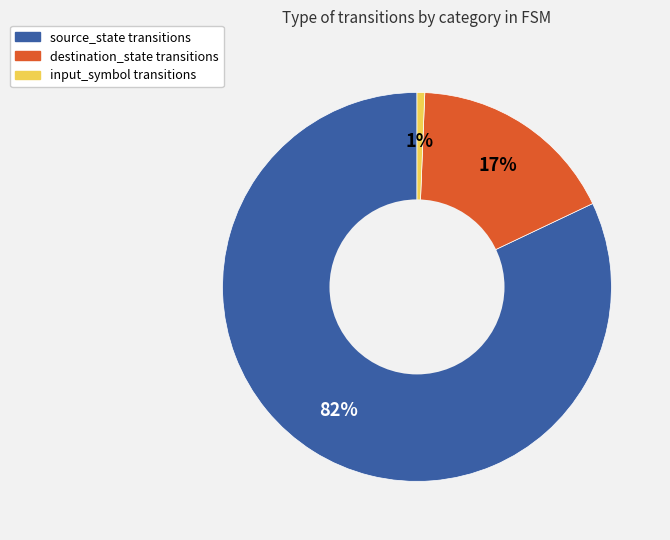

Do destination_state and input_symbol together represent more than half of the pie?

No